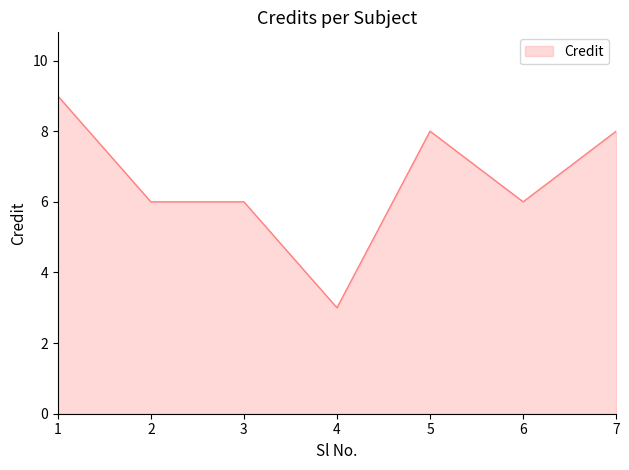

What is the change in value from 3 to 5?

+2